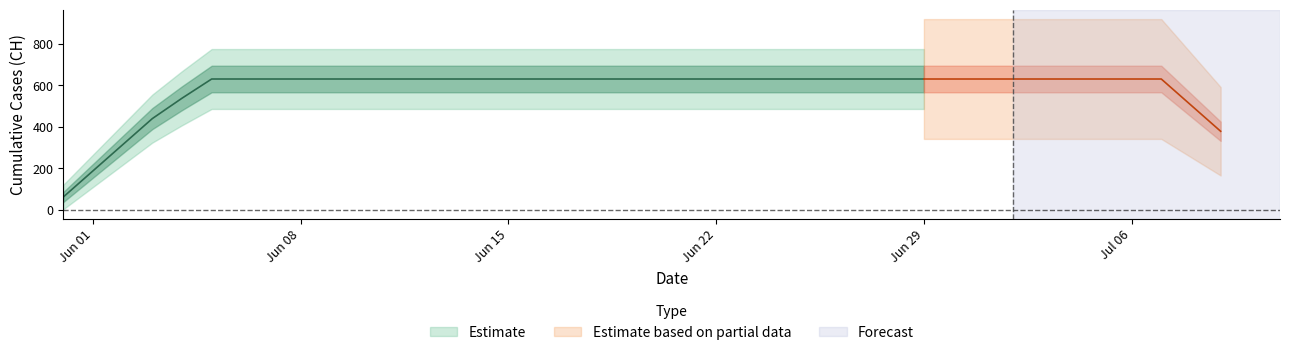

What is the ratio of the value at 4 to the value at 15?

1.0